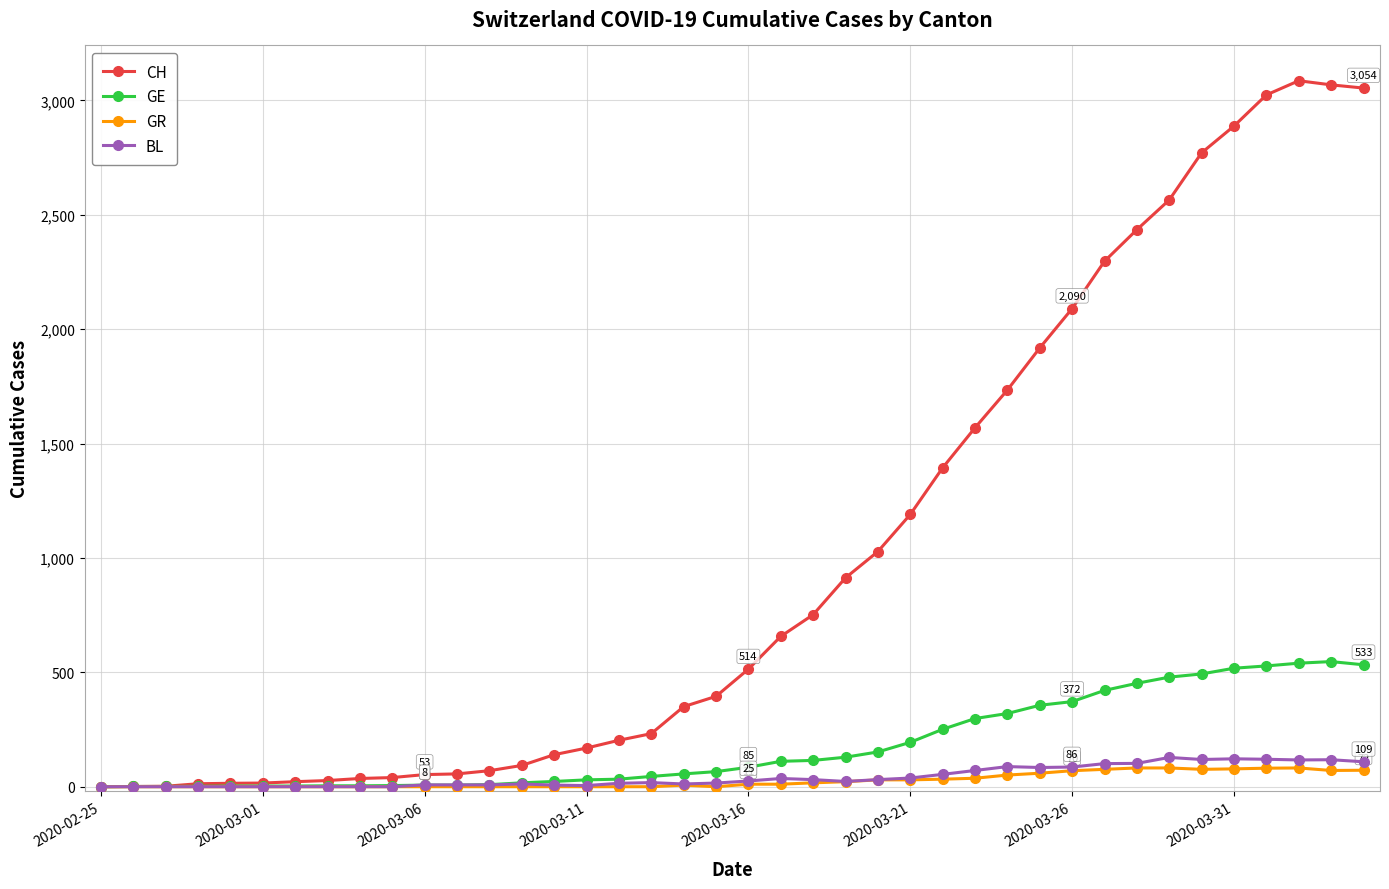

Is this an area chart (filled region under the line)?

No